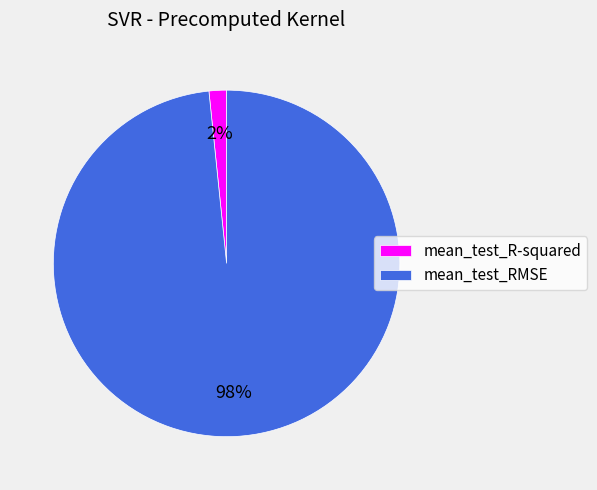

Which slice is the largest?

mean_test_RMSE